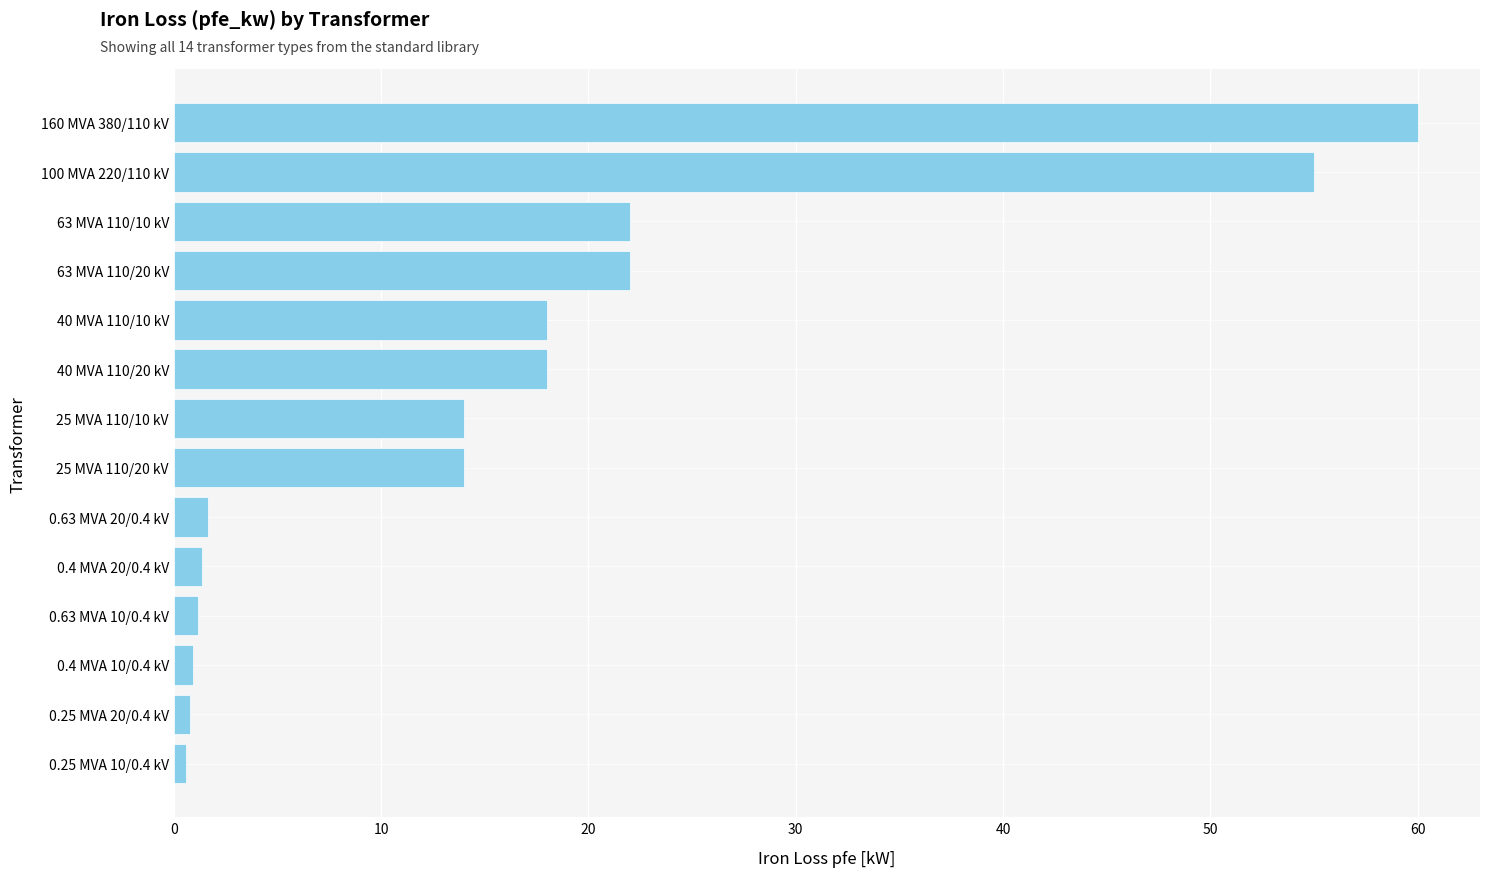

What is the change in value from 40 MVA 110/20 kV to 160 MVA 380/110 kV?

+42.0